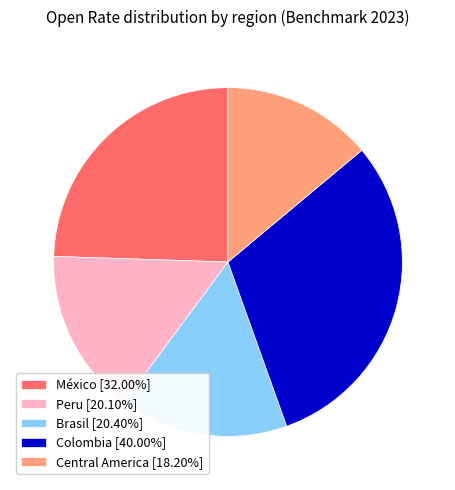

Combined, do Brasil [20.40%] and México [32.00%] account for over 50%?

No